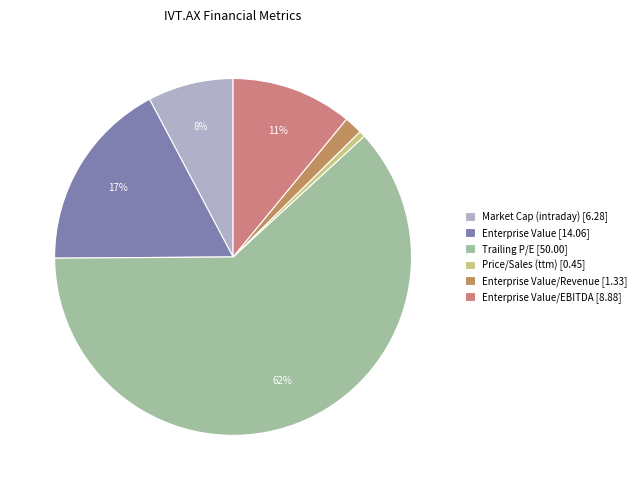

Which category accounts for the majority?

Trailing P/E [50.00]